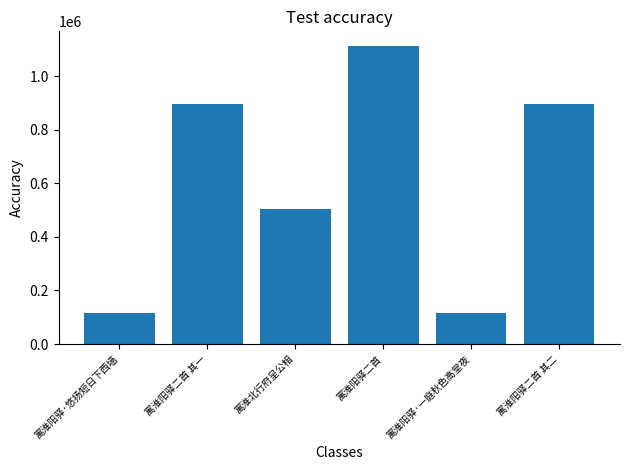

What is the change in value from 寓淮阳驿·悠扬短日下西墙 to 寓淮阳驿二首 其二?

+780558